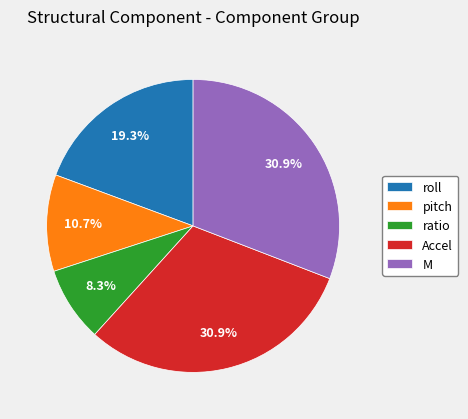

Is it true that pitch is 11% of the pie?

True